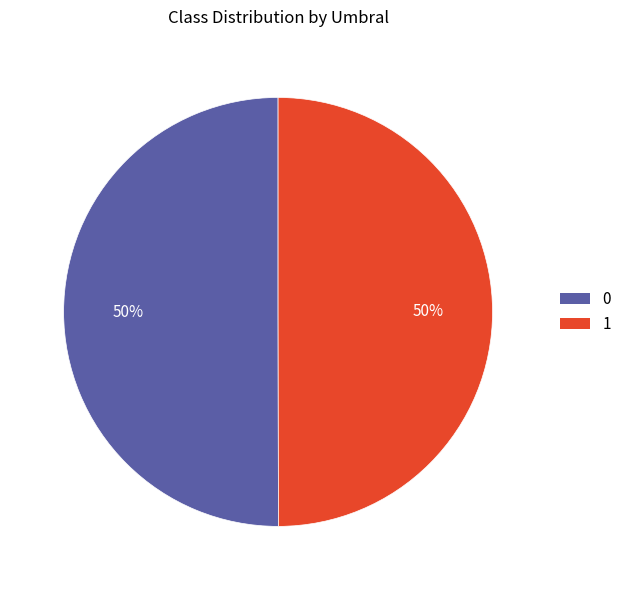

The 0 slice represents 56% of the pie. True or false?

False